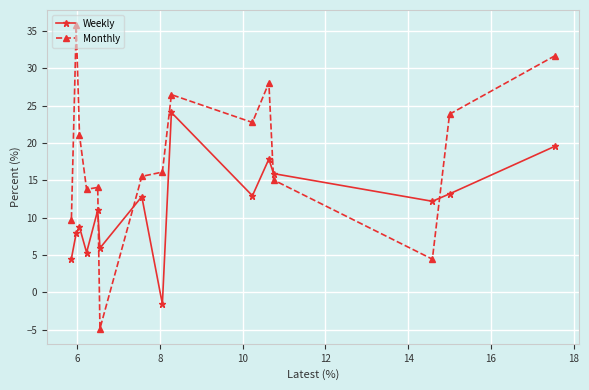

What is the greatest value displayed?

35.7